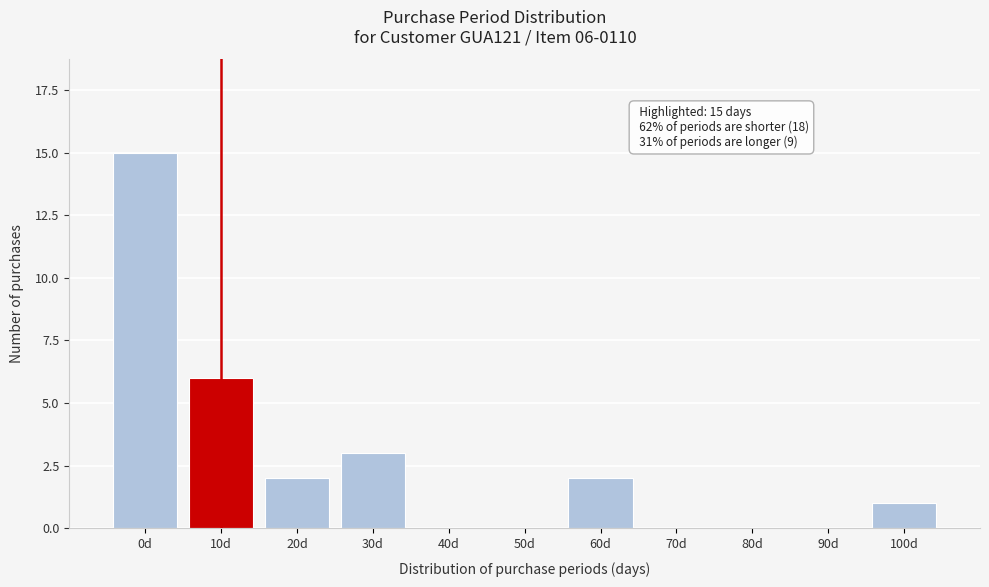

Reading left to right, what are all the values shown in this chart?

0d=15	10d=6	20d=2	30d=3	40d=0	50d=0	60d=2	70d=0	80d=0	90d=0	100d=1